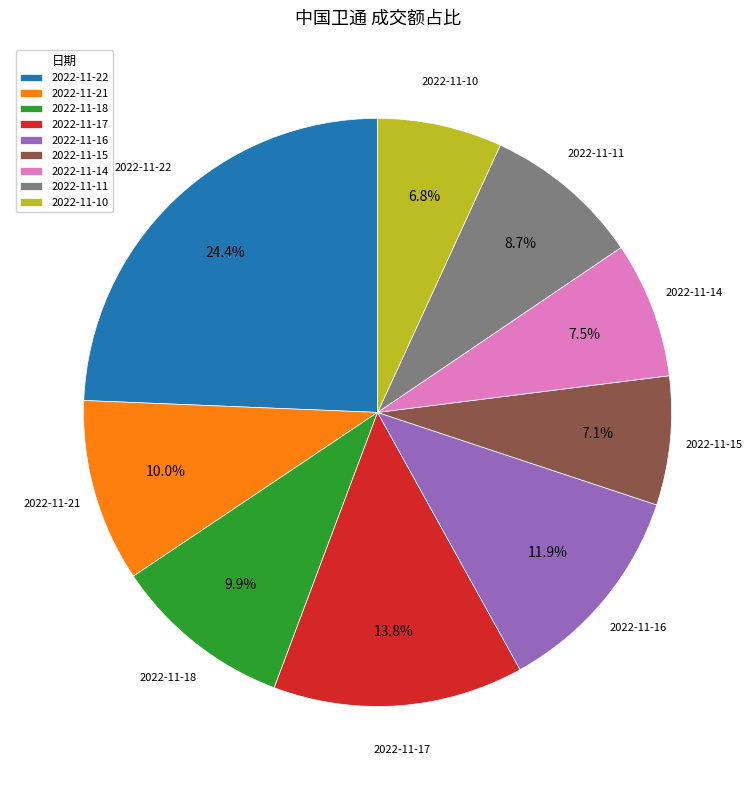

Does 2022-11-16 account for over 50% of the chart?

No